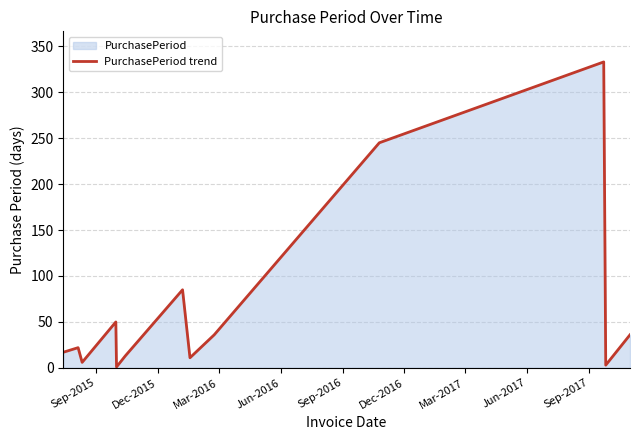

What is the greatest value displayed?

333